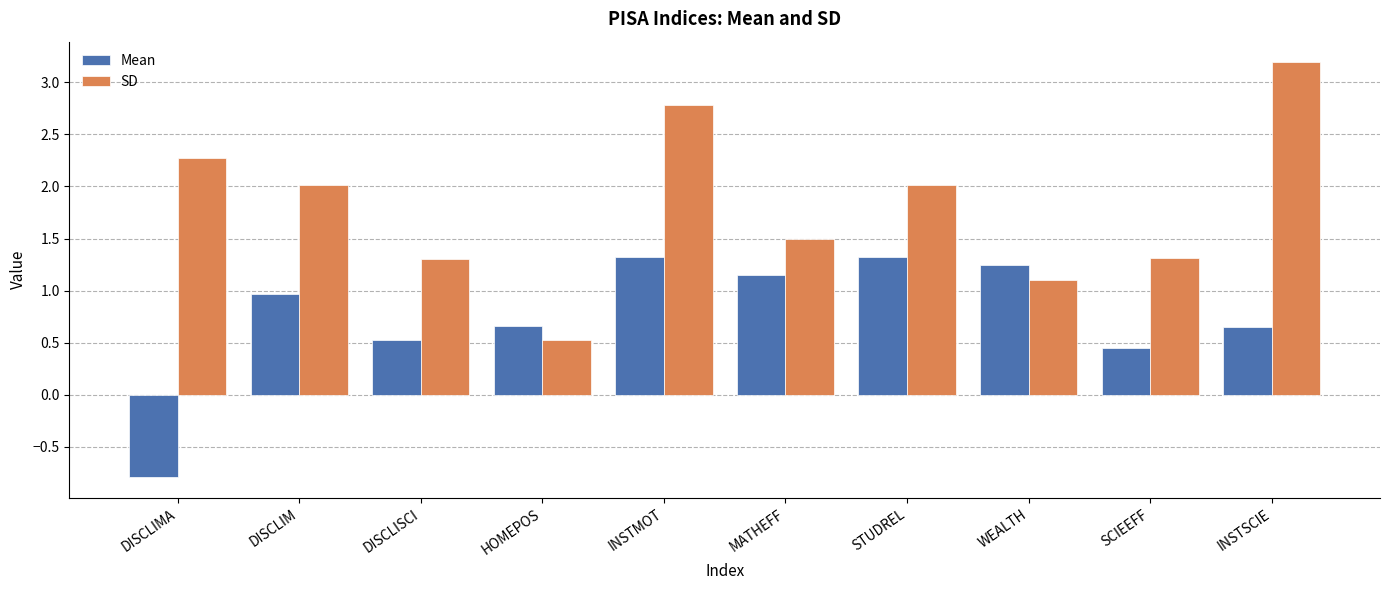

At which label is SD closest to 1?

WEALTH